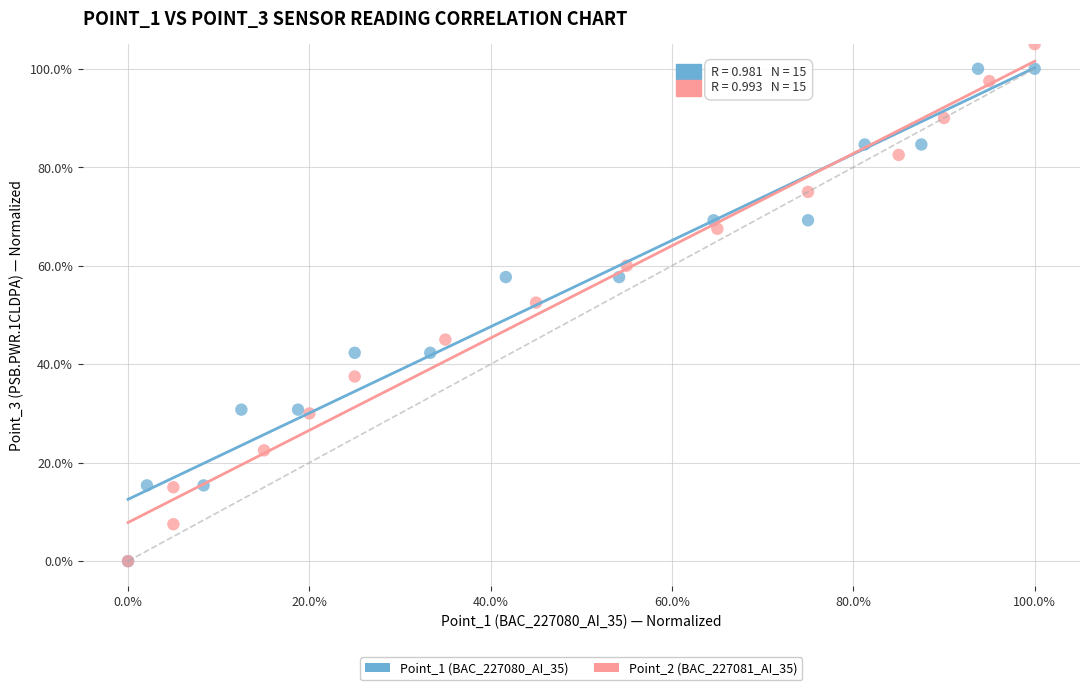

Which series has the largest Y range (max minus min)?

Point_2 (BAC_227081_AI_35)